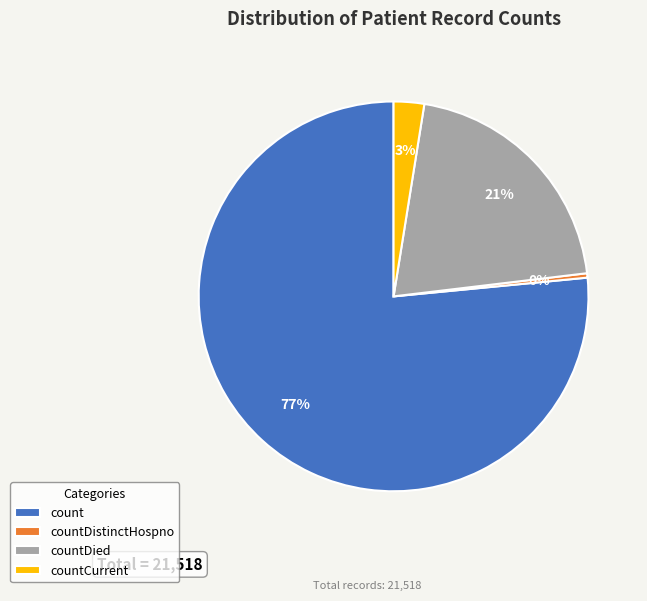

Does count account for over 50% of the chart?

Yes